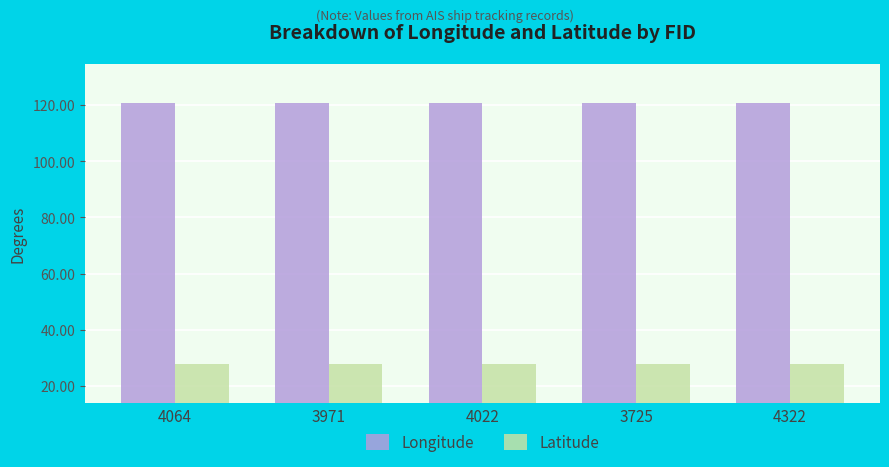

What position from the right is 4322?

1